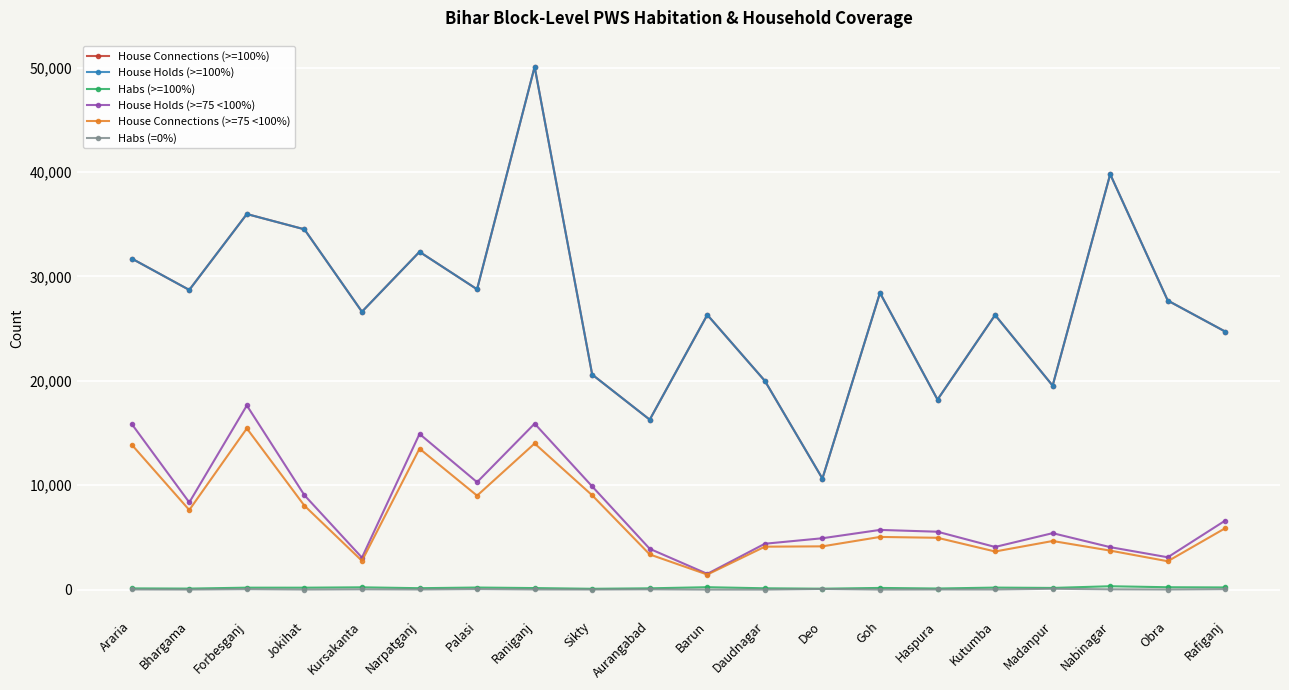

Reading right to left, list all the values displayed in this chart.

House Connections (>=100%): Rafiganj=24707	Obra=27684	Nabinagar=39785	Madanpur=19534	Kutumba=26296	Haspura=18197	Goh=28421	Deo=10632	Daudnagar=19994	Barun=26314	Aurangabad=16275	Sikty=20595	Raniganj=50070	Palasi=28762	Narpatganj=32350	Kursakanta=26614	Jokihat=34506	Forbesganj=35969	Bhargama=28700	Araria=31706
House Holds (>=100%): Rafiganj=24707	Obra=27684	Nabinagar=39785	Madanpur=19534	Kutumba=26296	Haspura=18197	Goh=28421	Deo=10632	Daudnagar=19994	Barun=26314	Aurangabad=16275	Sikty=20595	Raniganj=50070	Palasi=28762	Narpatganj=32350	Kursakanta=26614	Jokihat=34506	Forbesganj=35969	Bhargama=28700	Araria=31706
Habs (>=100%): Rafiganj=207	Obra=226	Nabinagar=322	Madanpur=160	Kutumba=192	Haspura=104	Goh=159	Deo=86	Daudnagar=126	Barun=230	Aurangabad=123	Sikty=78	Raniganj=147	Palasi=198	Narpatganj=135	Kursakanta=219	Jokihat=184	Forbesganj=185	Bhargama=97	Araria=116
House Holds (>=75 <100%): Rafiganj=6617	Obra=3096	Nabinagar=4066	Madanpur=5406	Kutumba=4084	Haspura=5543	Goh=5717	Deo=4919	Daudnagar=4393	Barun=1509	Aurangabad=3906	Sikty=9884	Raniganj=15896	Palasi=10289	Narpatganj=14910	Kursakanta=3064	Jokihat=9043	Forbesganj=17638	Bhargama=8349	Araria=15866
House Connections (>=75 <100%): Rafiganj=5885	Obra=2716	Nabinagar=3734	Madanpur=4654	Kutumba=3650	Haspura=4962	Goh=5044	Deo=4142	Daudnagar=4111	Barun=1439	Aurangabad=3367	Sikty=9032	Raniganj=13994	Palasi=8998	Narpatganj=13499	Kursakanta=2757	Jokihat=8041	Forbesganj=15438	Bhargama=7624	Araria=13881
Habs (=0%): Rafiganj=41	Obra=9	Nabinagar=25	Madanpur=80	Kutumba=10	Haspura=11	Goh=2	Deo=61	Daudnagar=0	Barun=0	Aurangabad=25	Sikty=7	Raniganj=12	Palasi=48	Narpatganj=10	Kursakanta=26	Jokihat=6	Forbesganj=40	Bhargama=4	Araria=12